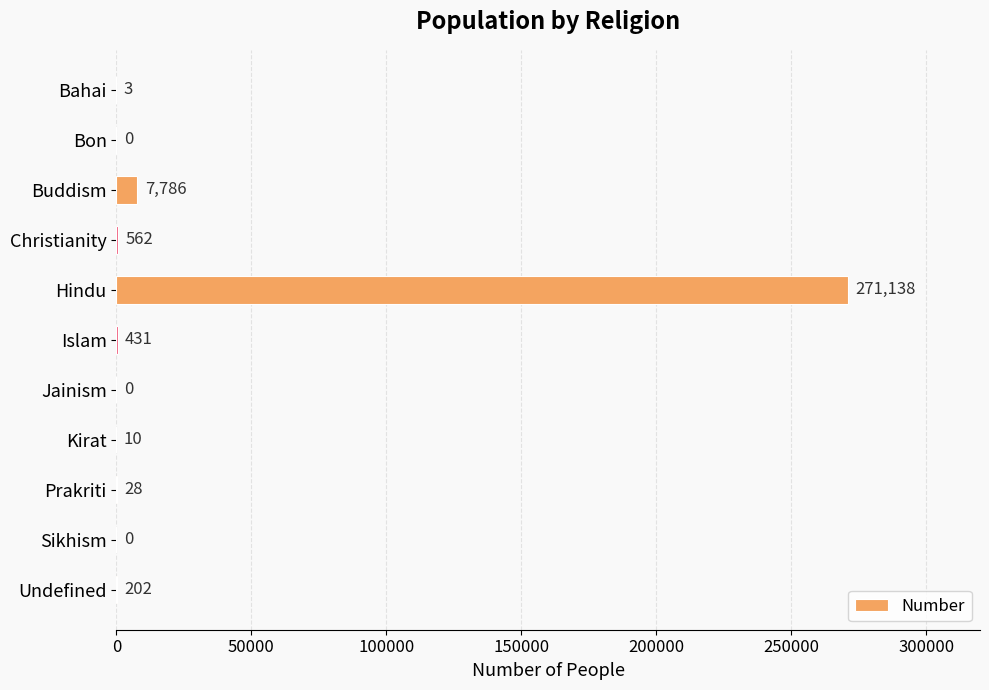

Where is the data nearest to the value 135569?

Buddism